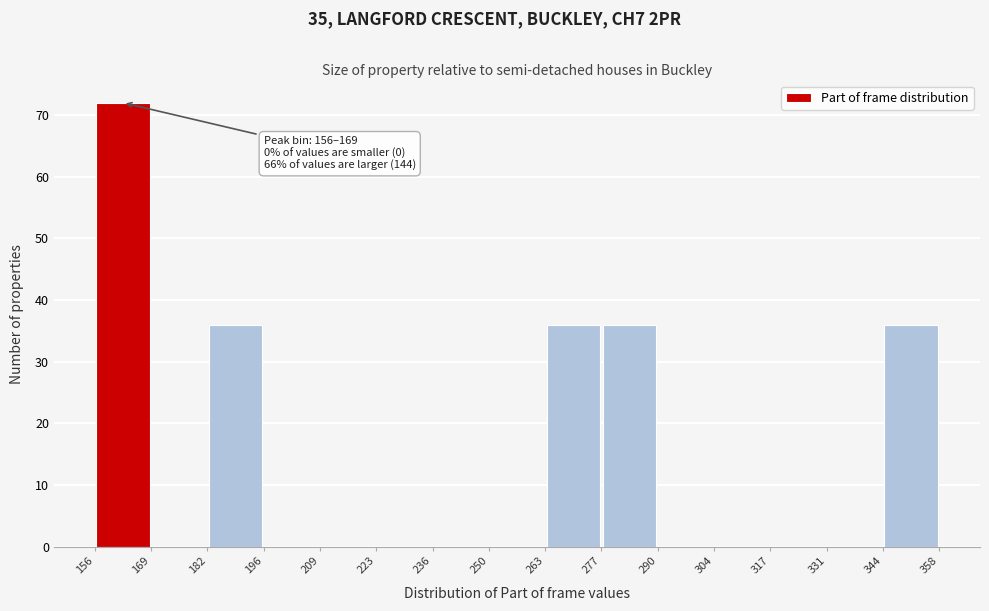

Over which range of the x-axis is the bar tallest?

156 to 169